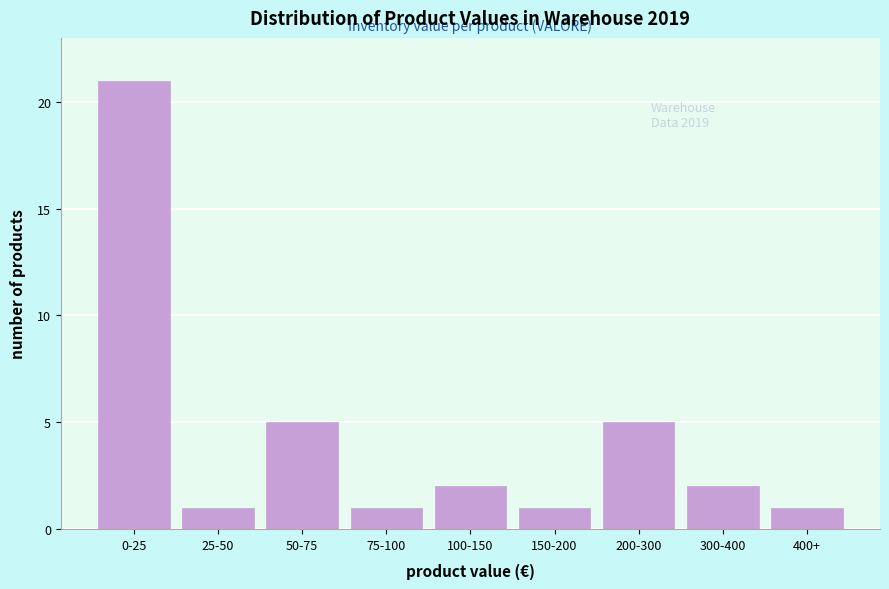

Reading left to right, transcribe all the data shown in this chart.

0-25=21	25-50=1	50-75=5	75-100=1	100-150=2	150-200=1	200-300=5	300-400=2	400+=1